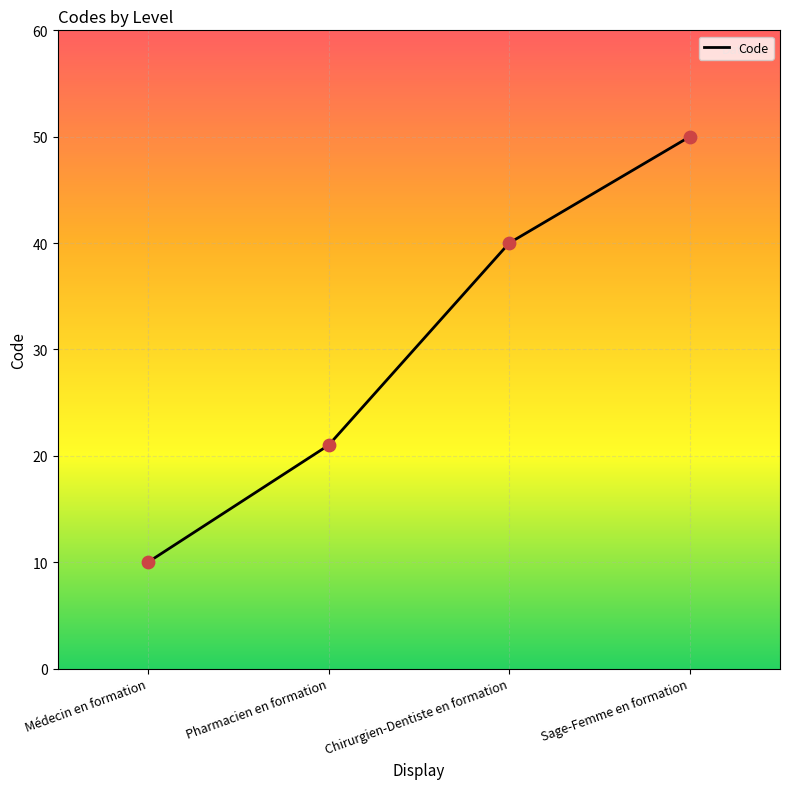

What is the ratio of the value at Pharmacien en formation to the value at Sage-Femme en formation?

0.4